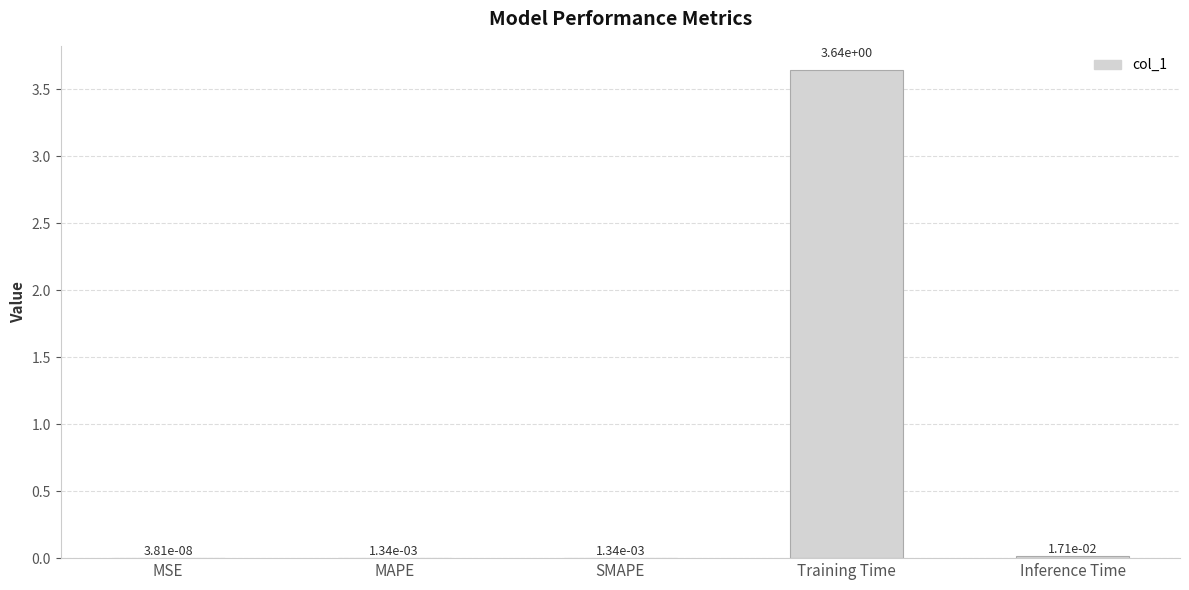

What is the sum of all values?

3.7